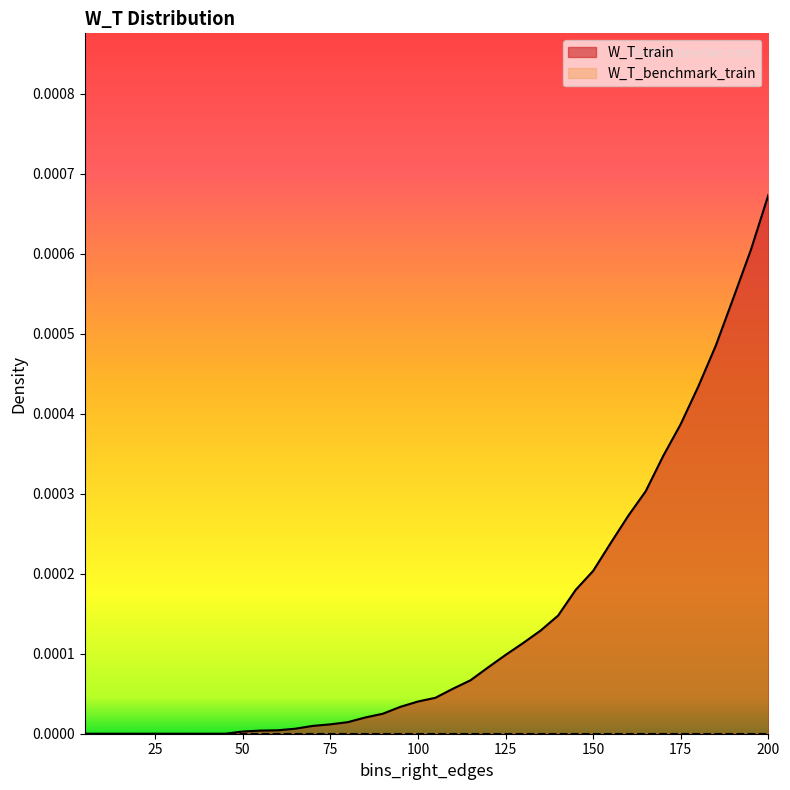

List the labels in order of value, smallest first.

5, 10, 15, 20, 25, 30, 35, 40, 45, 50, 55, 60, 65, 70, 75, 80, 85, 90, 95, 100, 105, 110, 115, 120, 125, 130, 135, 140, 145, 150, 155, 160, 165, 170, 175, 180, 185, 190, 195, 200